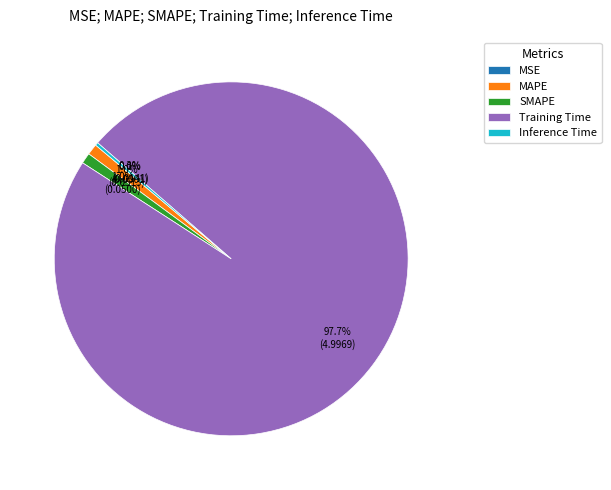

What is the total percentage of MAPE and Training Time?

98.7%